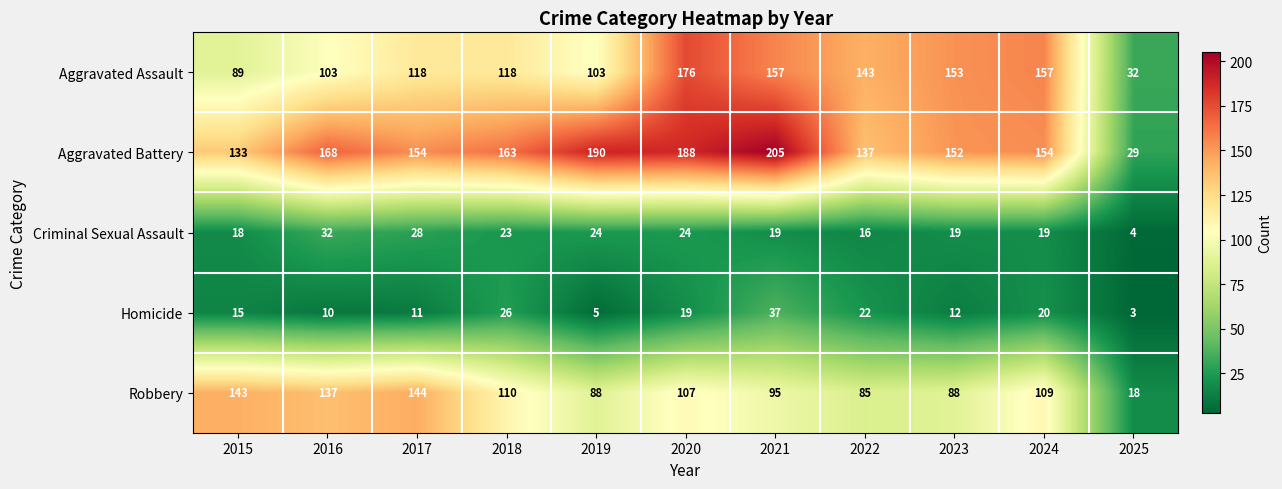

At how many categories does at least one series exceed 112?

10